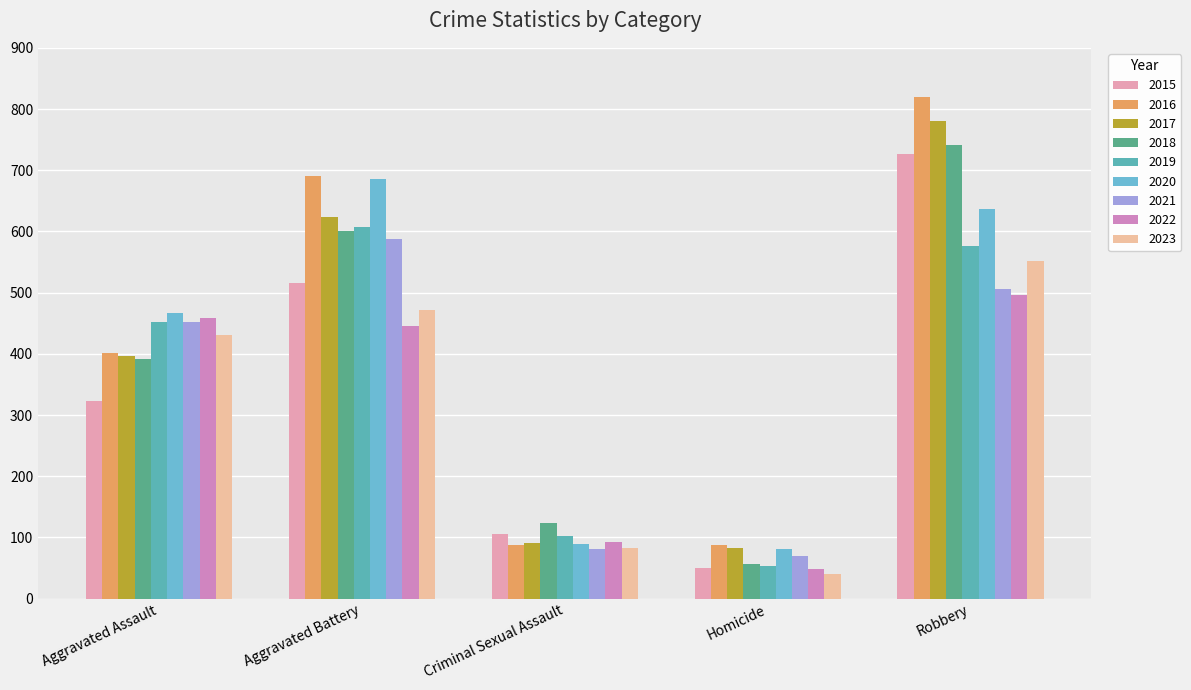

Are the bars grouped side by side (vs. stacked)?

Yes